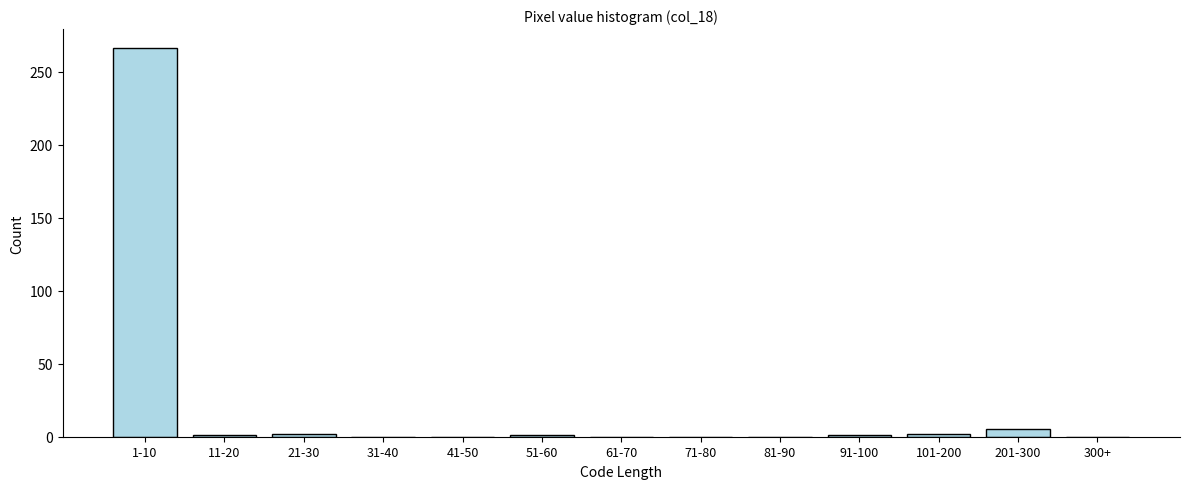

True or false: the data shows 0 at 81-90.

True